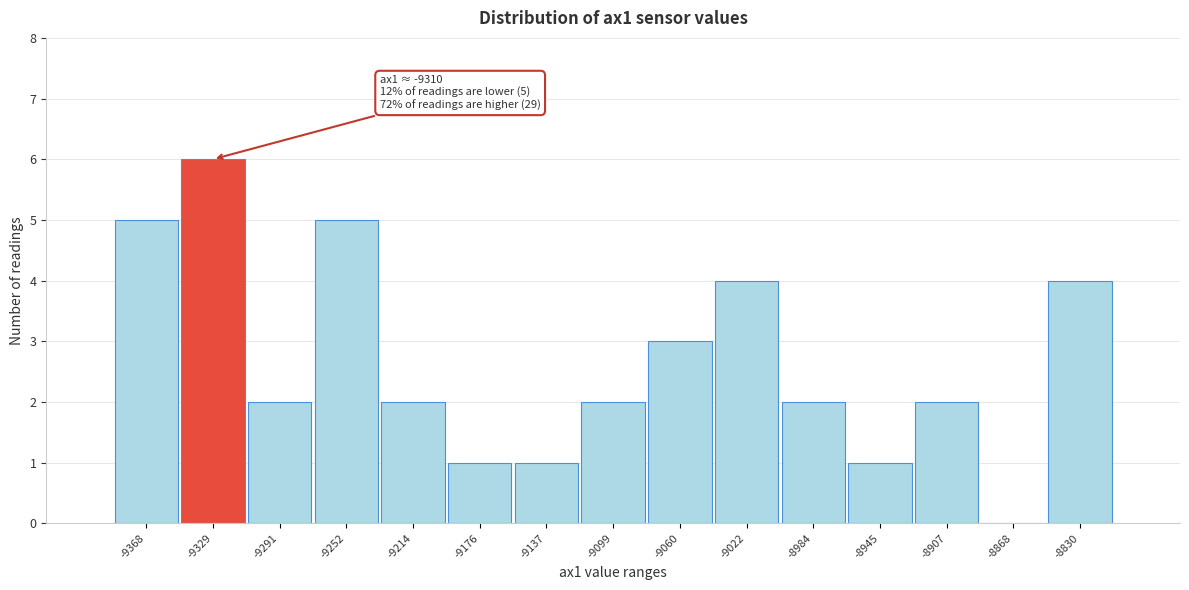

Reading left to right, extract all data points from this chart.

-9368=5	-9329=6	-9291=2	-9252=5	-9214=2	-9176=1	-9137=1	-9099=2	-9060=3	-9022=4	-8984=2	-8945=1	-8907=2	-8868=0	-8830=4